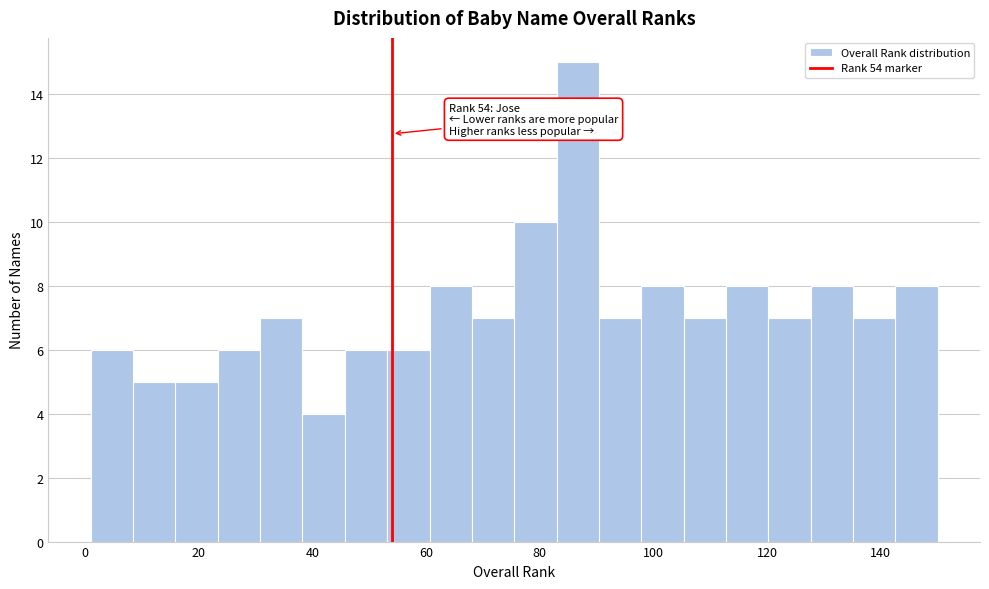

Read against the x-axis, roughly where is the centre of the tallest bar?

86